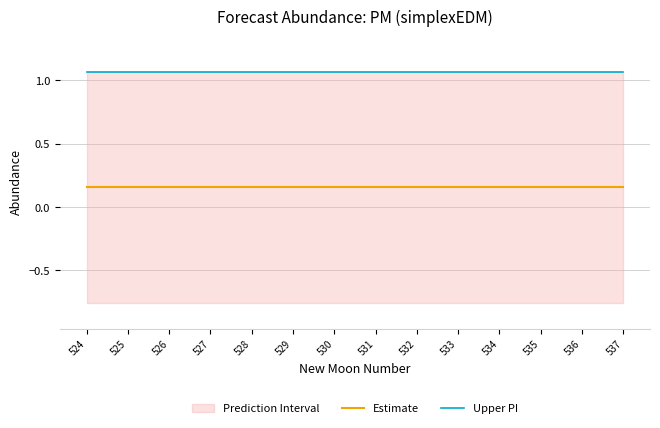

Is the value of Upper PI at 524 greater than the value of Estimate at 528?

Yes